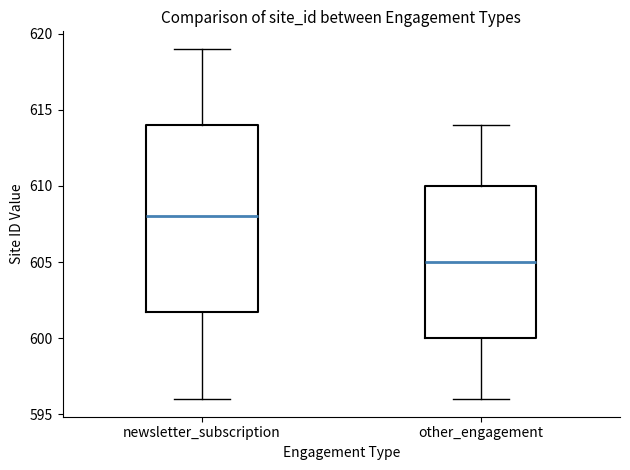

Where does the median line of the box for other_engagement sit on the y-axis? The values are not printed on the chart, so give them approximately, as read against the axis.

605